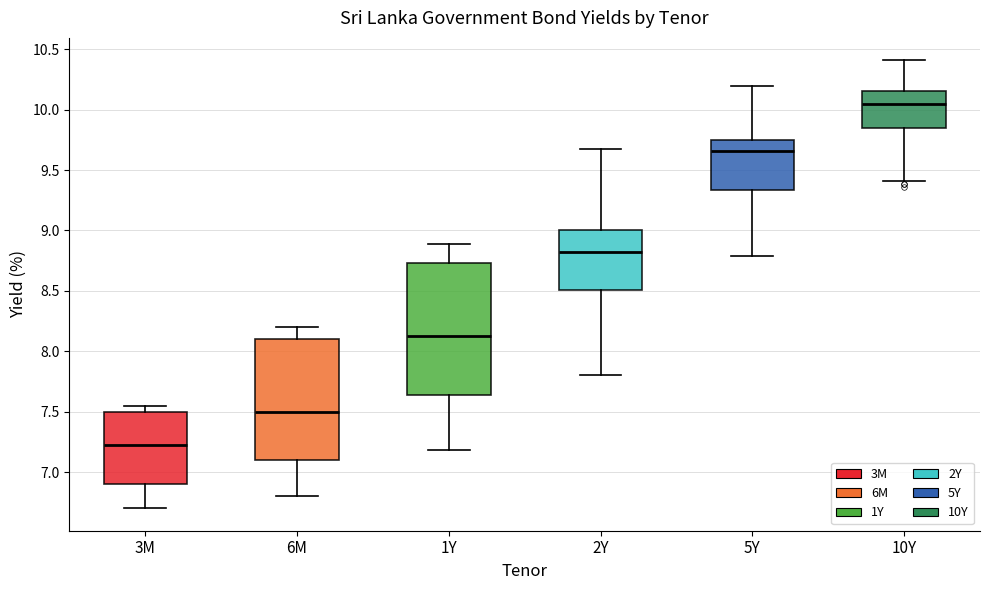

Reading left to right, transcribe this box plot: for each box, give where its median line is, the range the box spans, and where its two whiskers end, as read against the y-axis. The values are not printed on the chart, so give them approximately, as read against the axis.

3M: median 7.25, box 6.90 to 7.50, whiskers 6.70 to 7.55
6M: median 7.50, box 7.10 to 8.10, whiskers 6.80 to 8.20
1Y: median 8.15, box 7.65 to 8.75, whiskers 7.20 to 8.90
2Y: median 8.85, box 8.50 to 9.00, whiskers 7.80 to 9.65
5Y: median 9.65, box 9.35 to 9.75, whiskers 8.80 to 10.20
10Y: median 10.05, box 9.85 to 10.15, whiskers 9.40 to 10.40